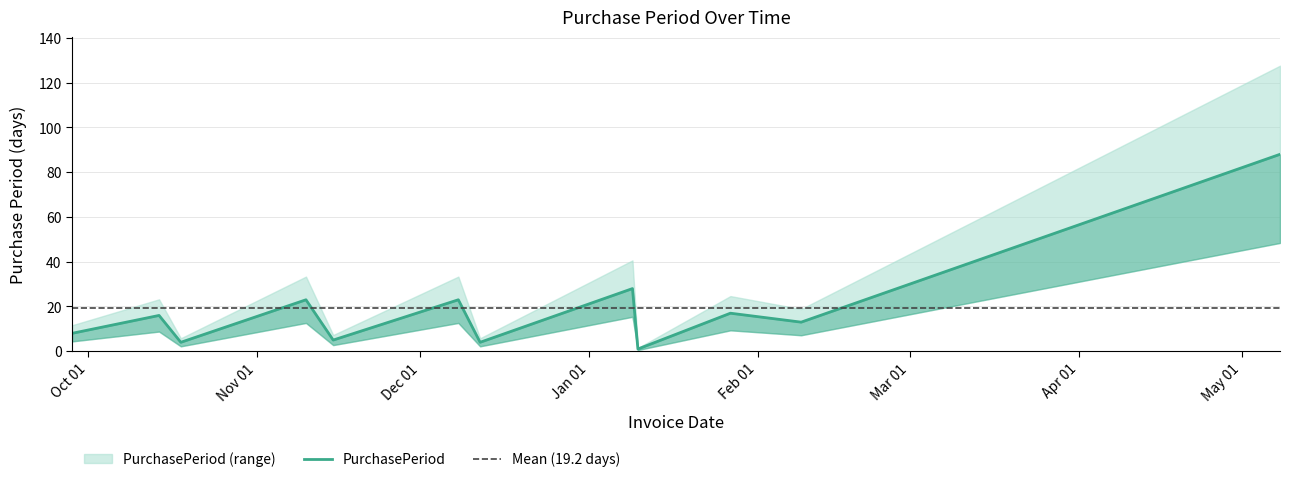

Reading left to right, transcribe all the data shown in this chart.

2016-09-28=8	2016-10-14=16	2016-10-18=4	2016-11-10=23	2016-11-15=5	2016-12-08=23	2016-12-12=4	2017-01-09=28	2017-01-10=1	2017-01-27=17	2017-02-09=13	2017-05-08=88